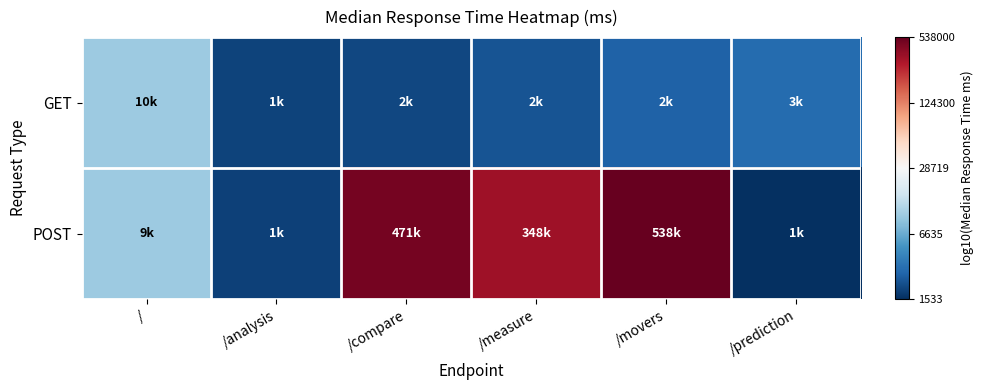

How many data points does each series have?

6